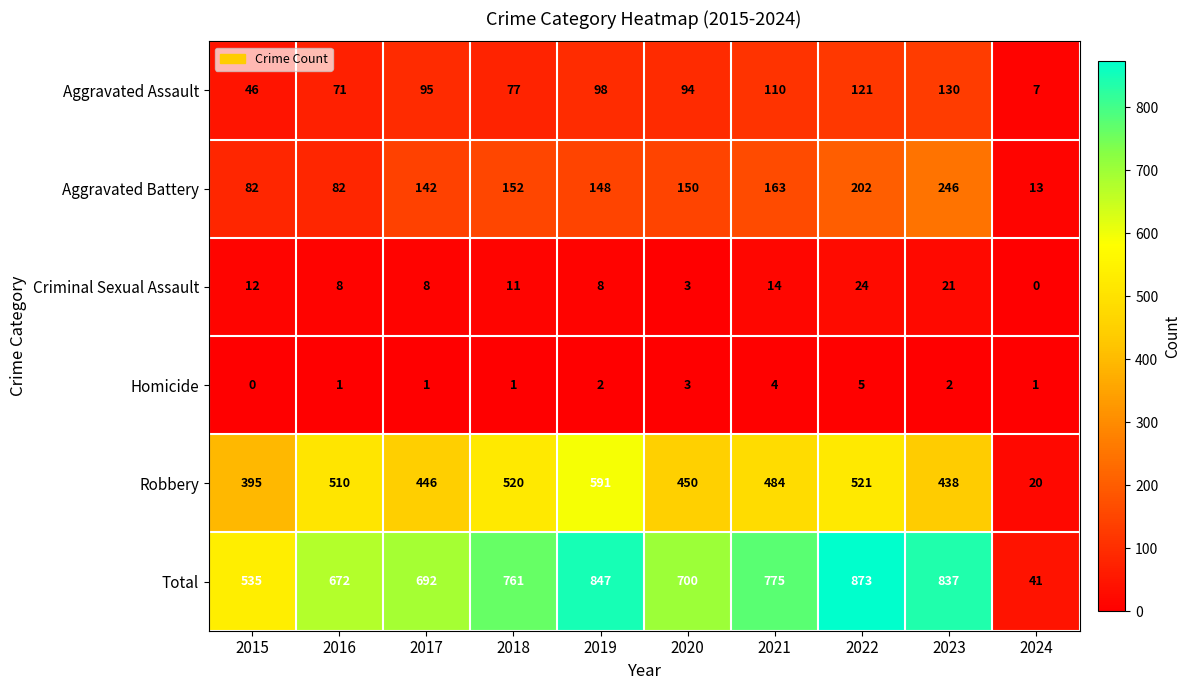

Between 2021 and 2022, which series saw the biggest shift?

Total